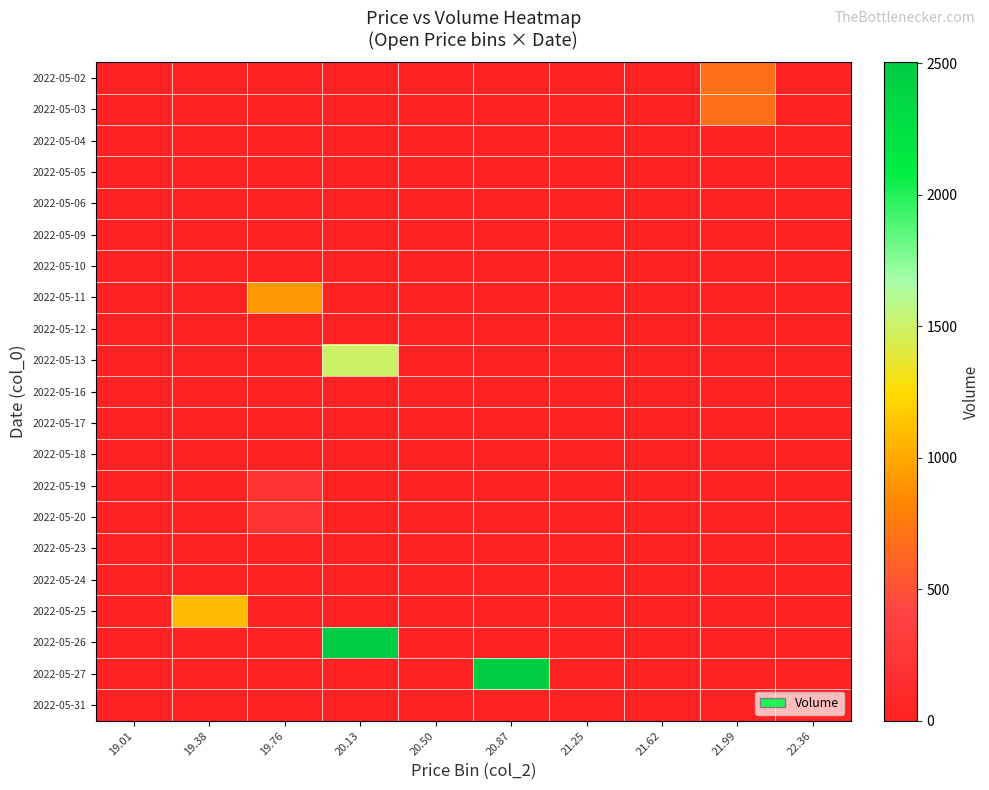

Reading left to right, list all the values displayed in this chart.

2022-05-02: 19.01=0	19.38=0	19.76=0	20.13=0	20.50=0	20.87=0	21.25=0	21.62=0	21.99=700	22.36=0
2022-05-03: 19.01=0	19.38=0	19.76=0	20.13=0	20.50=0	20.87=0	21.25=0	21.62=0	21.99=700	22.36=0
2022-05-04: 19.01=0	19.38=0	19.76=0	20.13=0	20.50=0	20.87=0	21.25=0	21.62=0	21.99=0	22.36=0
2022-05-05: 19.01=0	19.38=0	19.76=0	20.13=0	20.50=0	20.87=0	21.25=0	21.62=0	21.99=0	22.36=0
2022-05-06: 19.01=0	19.38=0	19.76=0	20.13=0	20.50=1	20.87=0	21.25=0	21.62=0	21.99=0	22.36=0
2022-05-09: 19.01=0	19.38=0	19.76=3	20.13=0	20.50=0	20.87=0	21.25=0	21.62=0	21.99=0	22.36=0
2022-05-10: 19.01=0	19.38=2	19.76=0	20.13=0	20.50=0	20.87=0	21.25=0	21.62=0	21.99=0	22.36=0
2022-05-11: 19.01=0	19.38=0	19.76=911	20.13=0	20.50=0	20.87=0	21.25=0	21.62=0	21.99=0	22.36=0
2022-05-12: 19.01=11	19.38=0	19.76=0	20.13=0	20.50=0	20.87=0	21.25=0	21.62=0	21.99=0	22.36=0
2022-05-13: 19.01=0	19.38=0	19.76=0	20.13=1500	20.50=0	20.87=0	21.25=0	21.62=0	21.99=0	22.36=0
2022-05-16: 19.01=0	19.38=0	19.76=3	20.13=0	20.50=0	20.87=0	21.25=0	21.62=0	21.99=0	22.36=0
2022-05-17: 19.01=0	19.38=0	19.76=0	20.13=8	20.50=0	20.87=0	21.25=0	21.62=0	21.99=0	22.36=0
2022-05-18: 19.01=0	19.38=6	19.76=0	20.13=0	20.50=0	20.87=0	21.25=0	21.62=0	21.99=0	22.36=0
2022-05-19: 19.01=0	19.38=0	19.76=200	20.13=0	20.50=0	20.87=0	21.25=0	21.62=0	21.99=0	22.36=0
2022-05-20: 19.01=0	19.38=0	19.76=200	20.13=0	20.50=0	20.87=0	21.25=0	21.62=0	21.99=0	22.36=0
2022-05-23: 19.01=0	19.38=0	19.76=0	20.13=0	20.50=0	20.87=0	21.25=0	21.62=0	21.99=0	22.36=0
2022-05-24: 19.01=1	19.38=0	19.76=0	20.13=0	20.50=0	20.87=0	21.25=0	21.62=0	21.99=0	22.36=0
2022-05-25: 19.01=0	19.38=1092	19.76=0	20.13=0	20.50=0	20.87=0	21.25=0	21.62=0	21.99=0	22.36=0
2022-05-26: 19.01=0	19.38=0	19.76=0	20.13=2503	20.50=0	20.87=0	21.25=0	21.62=0	21.99=0	22.36=0
2022-05-27: 19.01=0	19.38=0	19.76=0	20.13=0	20.50=0	20.87=2503	21.25=0	21.62=0	21.99=0	22.36=0
2022-05-31: 19.01=0	19.38=0	19.76=0	20.13=0	20.50=5	20.87=0	21.25=0	21.62=0	21.99=0	22.36=0